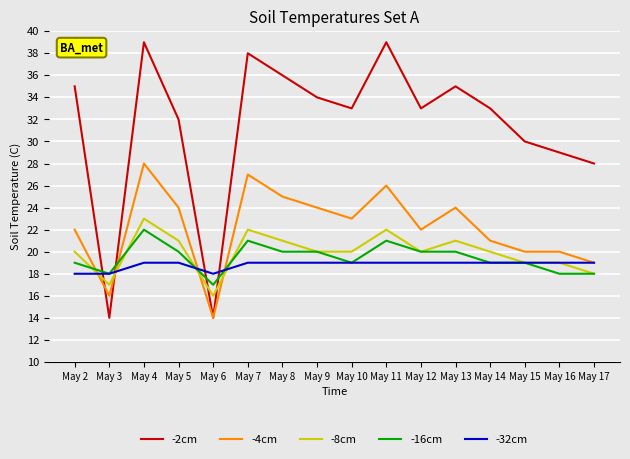

Reading right to left, what are all the values shown in this chart?

-2cm: 28	29	30	33	35	33	39	33	34	36	38	14	32	39	14	35
-4cm: 19	20	20	21	24	22	26	23	24	25	27	14	24	28	16	22
-8cm: 18	19	19	20	21	20	22	20	20	21	22	16	21	23	17	20
-16cm: 18	18	19	19	20	20	21	19	20	20	21	17	20	22	18	19
-32cm: 19	19	19	19	19	19	19	19	19	19	19	18	19	19	18	18